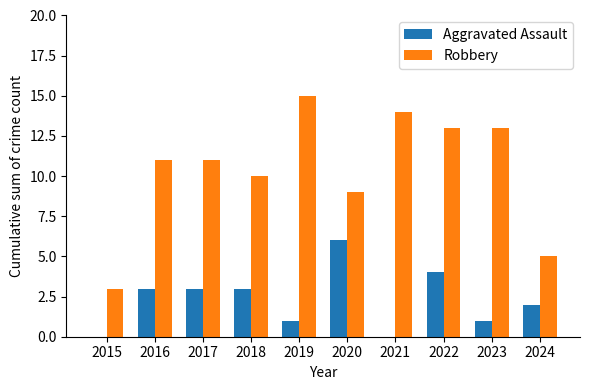

Reading right to left, transcribe all the data shown in this chart.

Aggravated Assault: 2	1	4	0	6	1	3	3	3	0
Robbery: 5	13	13	14	9	15	10	11	11	3